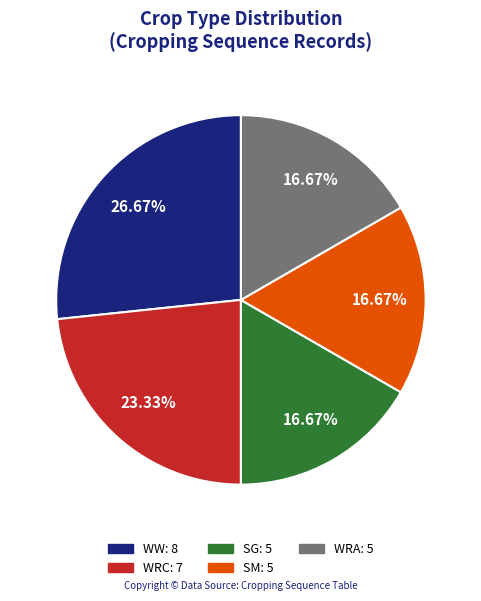

True or false: SM accounts for 17% of the total.

True